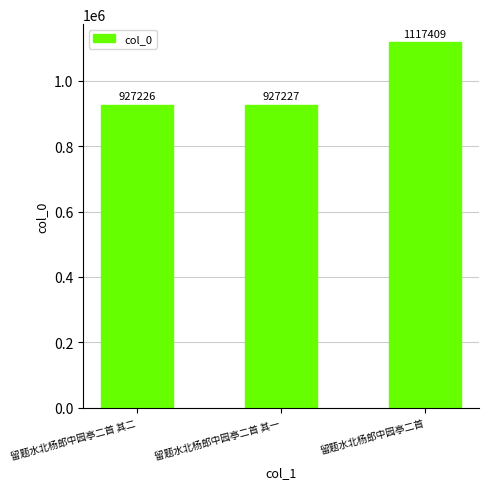

What is the approximate value at 留题水北杨郎中园亭二首 其一?

927227